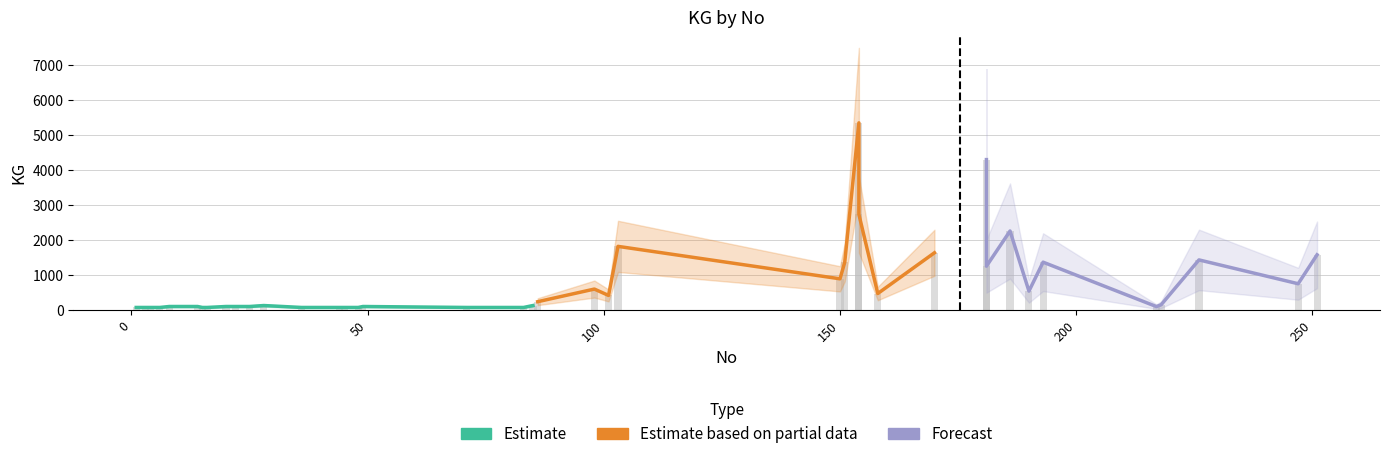

What is the ratio of the value at 3 to the value at 22?

0.8